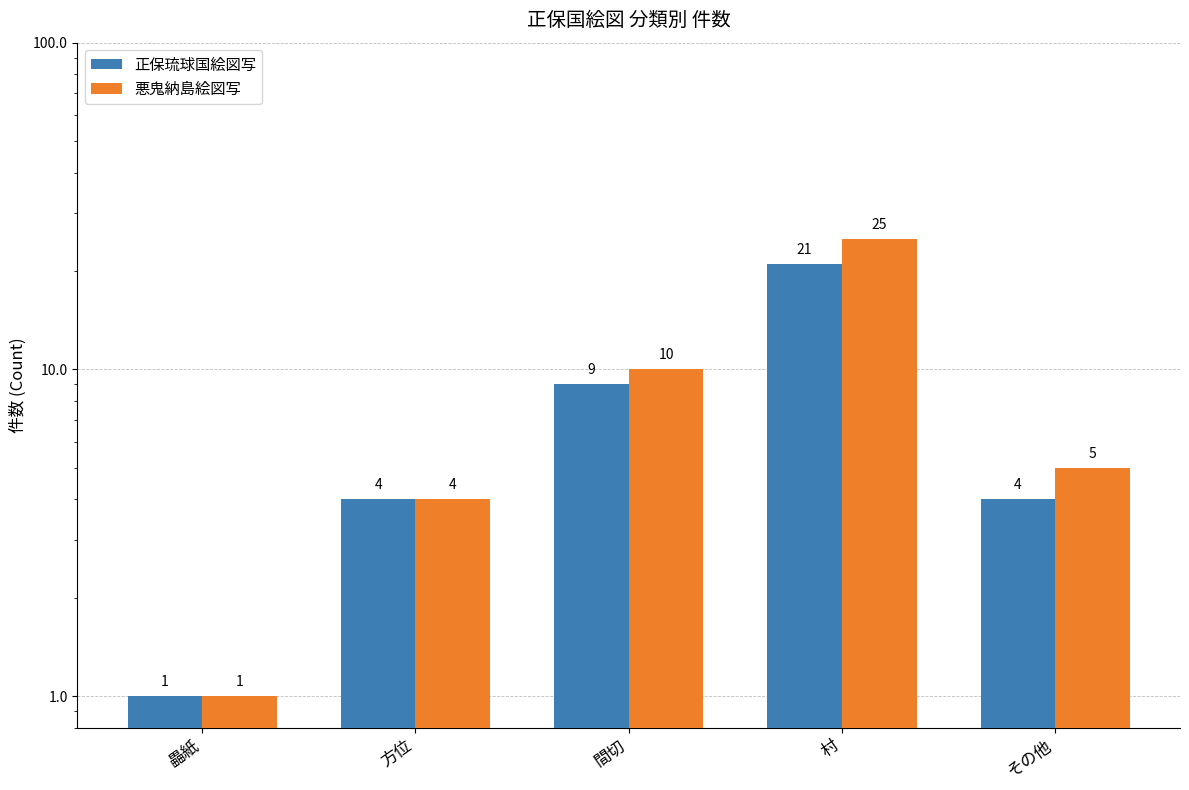

Rank the series by their maximum value, from lowest to highest.

正保琉球国絵図写, 悪鬼納島絵図写